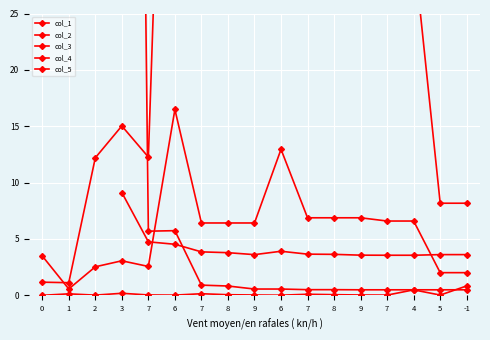

What value does the col_4 series have at 5?

0.5